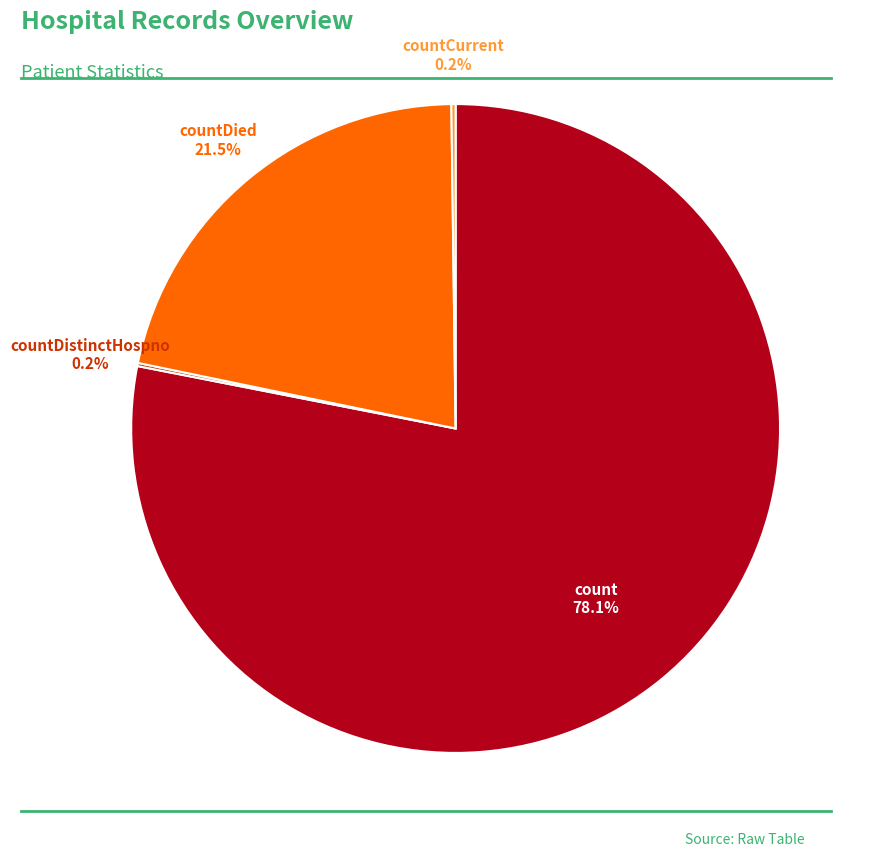

What portion of the pie excludes count?

21.9%